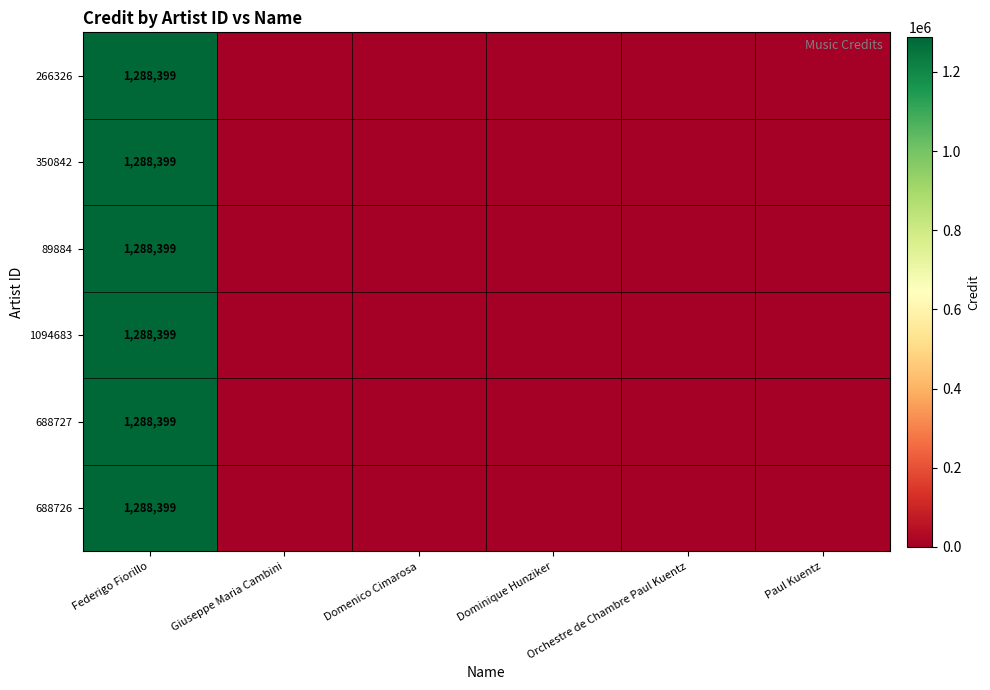

What is the maximum value shown in the chart?

1288399